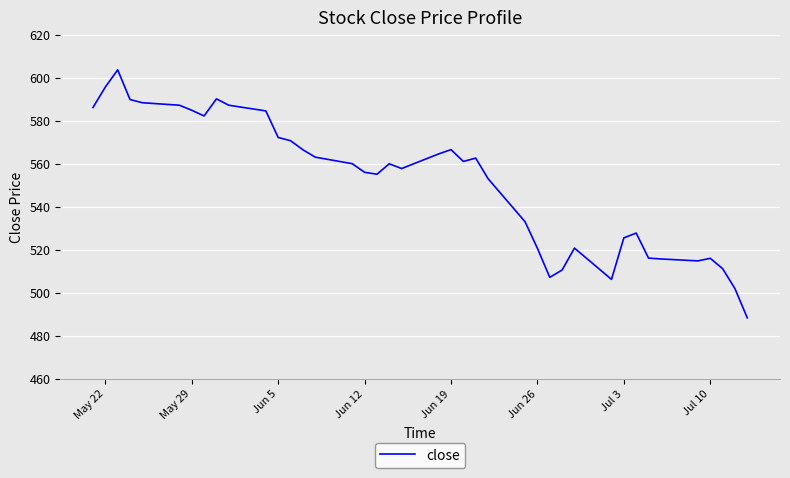

What is the maximum value shown in the chart?

603.6